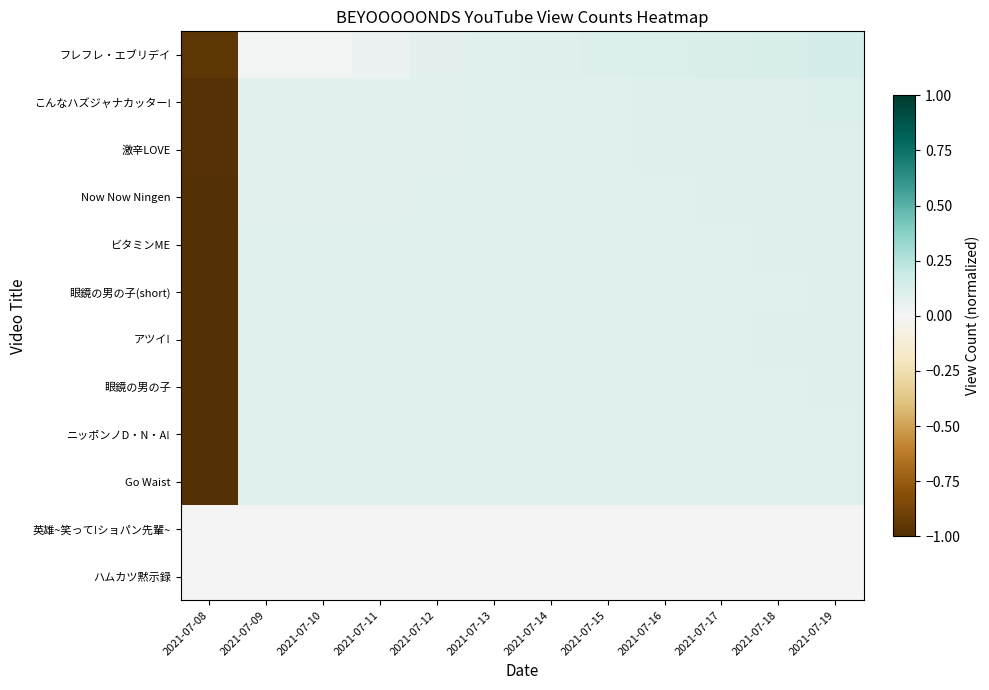

Reading right to left, transcribe all the data shown in this chart.

フレフレ・エブリデイ: 2021-07-19=0.1	2021-07-18=0.1	2021-07-17=0.1	2021-07-16=0.1	2021-07-15=0.1	2021-07-14=0.1	2021-07-13=0.1	2021-07-12=0.1	2021-07-11=0.0	2021-07-10=0.0	2021-07-09=0.0	2021-07-08=-1.0
こんなハズジャナカッター!: 2021-07-19=0.1	2021-07-18=0.1	2021-07-17=0.1	2021-07-16=0.1	2021-07-15=0.1	2021-07-14=0.1	2021-07-13=0.1	2021-07-12=0.1	2021-07-11=0.1	2021-07-10=0.1	2021-07-09=0.1	2021-07-08=-1.0
激辛LOVE: 2021-07-19=0.1	2021-07-18=0.1	2021-07-17=0.1	2021-07-16=0.1	2021-07-15=0.1	2021-07-14=0.1	2021-07-13=0.1	2021-07-12=0.1	2021-07-11=0.1	2021-07-10=0.1	2021-07-09=0.1	2021-07-08=-1.0
Now Now Ningen: 2021-07-19=0.1	2021-07-18=0.1	2021-07-17=0.1	2021-07-16=0.1	2021-07-15=0.1	2021-07-14=0.1	2021-07-13=0.1	2021-07-12=0.1	2021-07-11=0.1	2021-07-10=0.1	2021-07-09=0.1	2021-07-08=-1.0
ビタミンME: 2021-07-19=0.1	2021-07-18=0.1	2021-07-17=0.1	2021-07-16=0.1	2021-07-15=0.1	2021-07-14=0.1	2021-07-13=0.1	2021-07-12=0.1	2021-07-11=0.1	2021-07-10=0.1	2021-07-09=0.1	2021-07-08=-1.0
眼鏡の男の子(short): 2021-07-19=0.1	2021-07-18=0.1	2021-07-17=0.1	2021-07-16=0.1	2021-07-15=0.1	2021-07-14=0.1	2021-07-13=0.1	2021-07-12=0.1	2021-07-11=0.1	2021-07-10=0.1	2021-07-09=0.1	2021-07-08=-1.0
アツイ!: 2021-07-19=0.1	2021-07-18=0.1	2021-07-17=0.1	2021-07-16=0.1	2021-07-15=0.1	2021-07-14=0.1	2021-07-13=0.1	2021-07-12=0.1	2021-07-11=0.1	2021-07-10=0.1	2021-07-09=0.1	2021-07-08=-1.0
眼鏡の男の子: 2021-07-19=0.1	2021-07-18=0.1	2021-07-17=0.1	2021-07-16=0.1	2021-07-15=0.1	2021-07-14=0.1	2021-07-13=0.1	2021-07-12=0.1	2021-07-11=0.1	2021-07-10=0.1	2021-07-09=0.1	2021-07-08=-1.0
ニッポンノD・N・A!: 2021-07-19=0.1	2021-07-18=0.1	2021-07-17=0.1	2021-07-16=0.1	2021-07-15=0.1	2021-07-14=0.1	2021-07-13=0.1	2021-07-12=0.1	2021-07-11=0.1	2021-07-10=0.1	2021-07-09=0.1	2021-07-08=-1.0
Go Waist: 2021-07-19=0.1	2021-07-18=0.1	2021-07-17=0.1	2021-07-16=0.1	2021-07-15=0.1	2021-07-14=0.1	2021-07-13=0.1	2021-07-12=0.1	2021-07-11=0.1	2021-07-10=0.1	2021-07-09=0.1	2021-07-08=-1.0
英雄~笑って!ショパン先輩~: 2021-07-19=0.0	2021-07-18=0.0	2021-07-17=0.0	2021-07-16=0.0	2021-07-15=0.0	2021-07-14=0.0	2021-07-13=0.0	2021-07-12=0.0	2021-07-11=0.0	2021-07-10=0.0	2021-07-09=0.0	2021-07-08=0.0
ハムカツ黙示録: 2021-07-19=0.0	2021-07-18=0.0	2021-07-17=0.0	2021-07-16=0.0	2021-07-15=0.0	2021-07-14=0.0	2021-07-13=0.0	2021-07-12=0.0	2021-07-11=0.0	2021-07-10=0.0	2021-07-09=0.0	2021-07-08=0.0